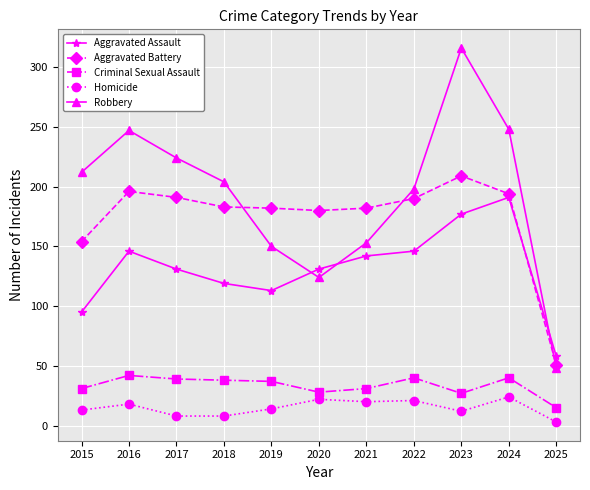

At how many categories does at least one series exceed 229?

3